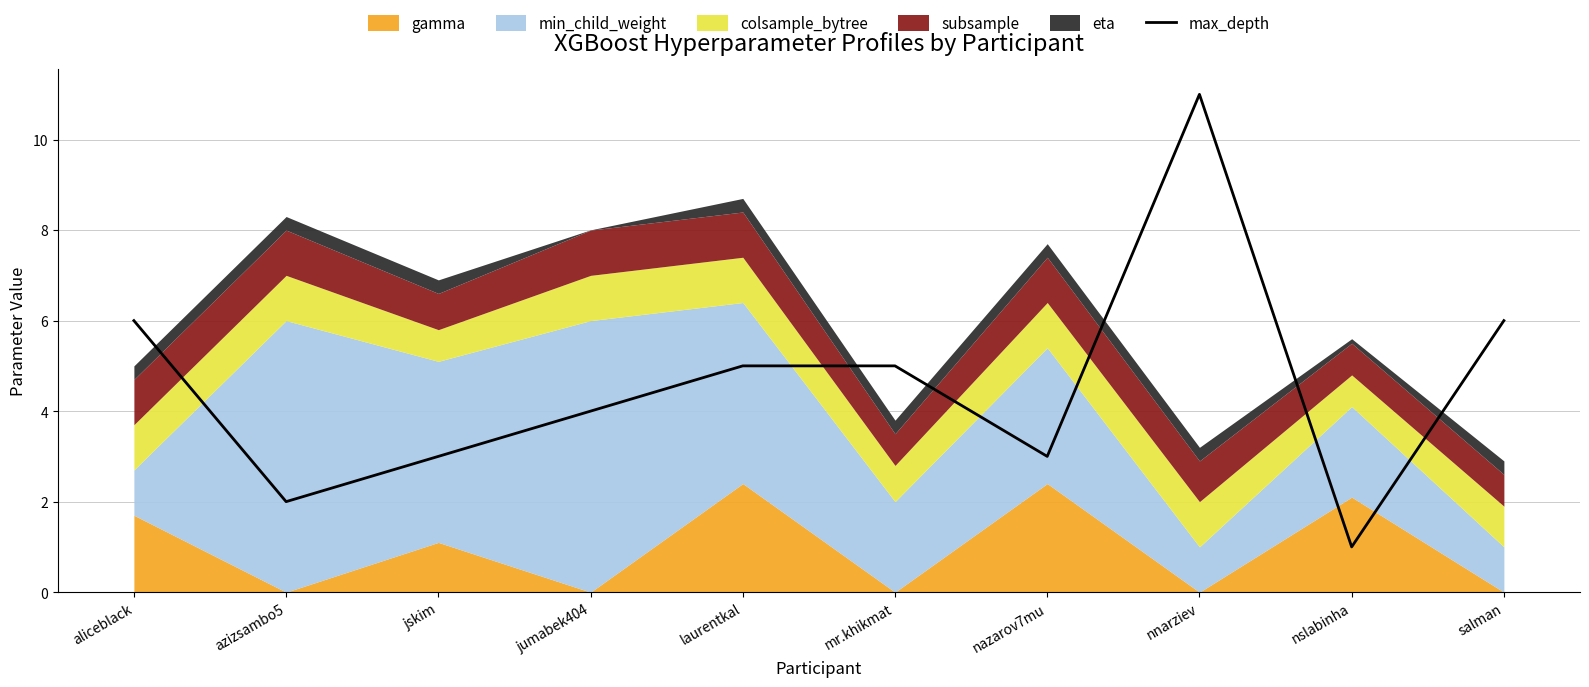

Reading left to right, extract all data points from this chart.

aliceblack=6	azizsambo5=2	jskim=3	jumabek404=4	laurentkal=5	mr.khikmat=5	nazarov7mu=3	nnarziev=11	nslabinha=1	salman=6